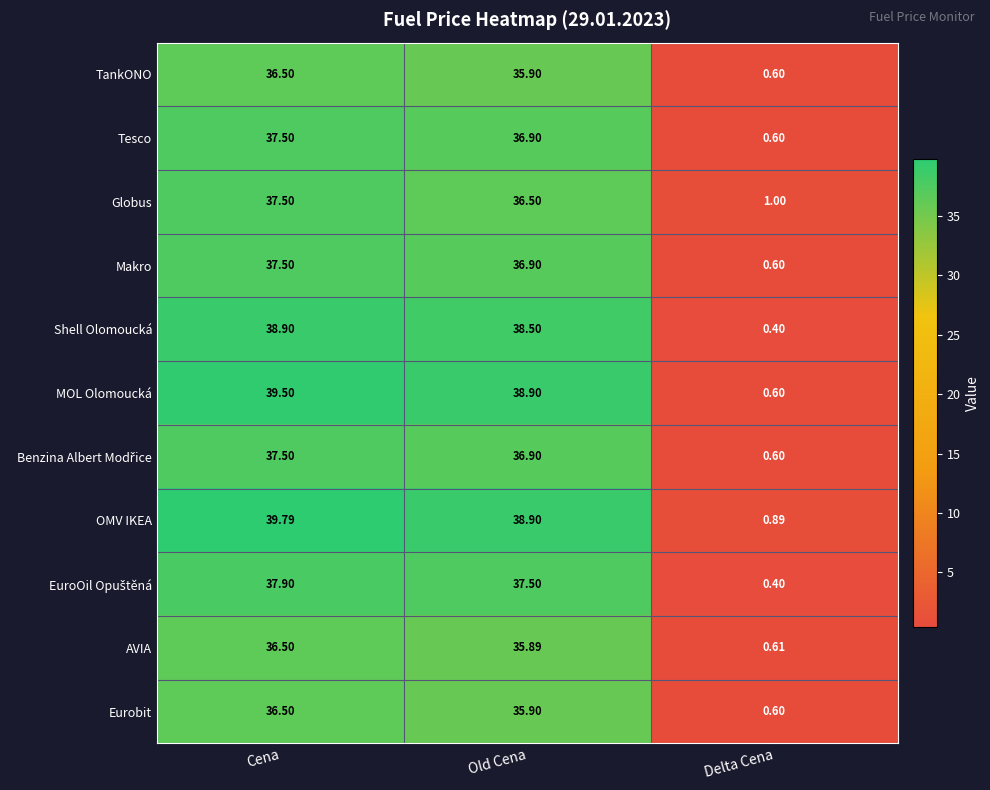

At how many categories does at least one series exceed 27?

2